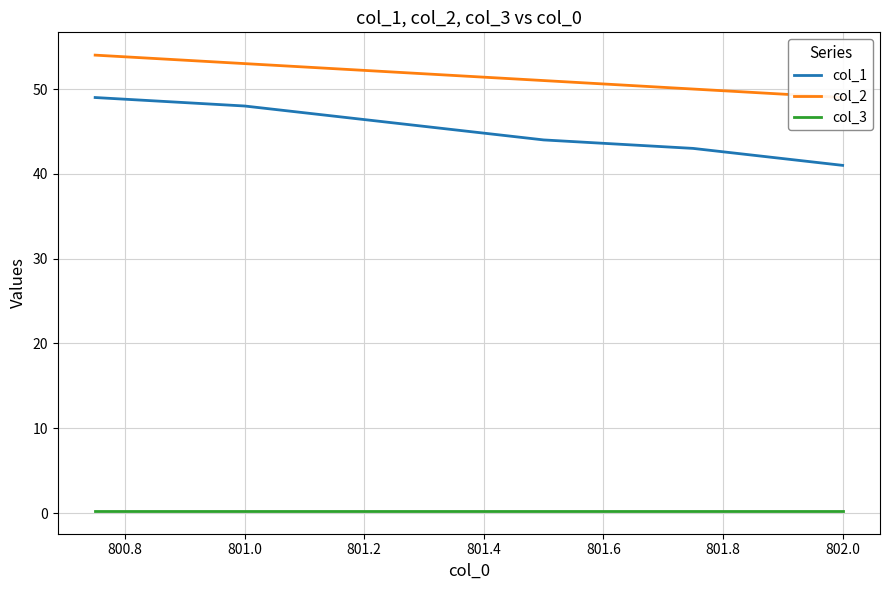

True or false: col_3 and col_1 intersect in this chart.

False